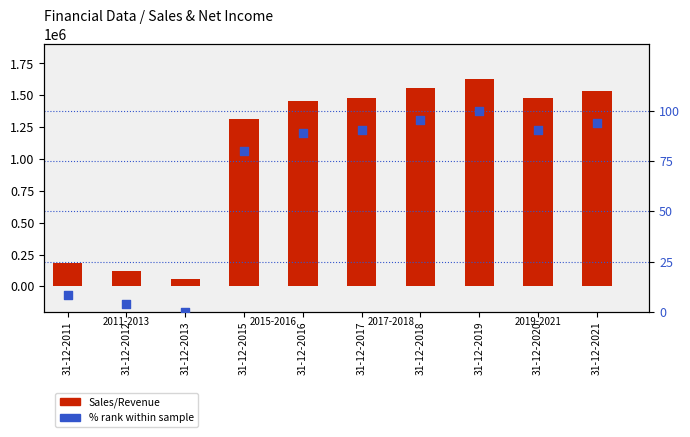

Is the value of Sales/Revenue at 31-12-2011 greater than the value of % rank within sample at 31-12-2016?

Yes